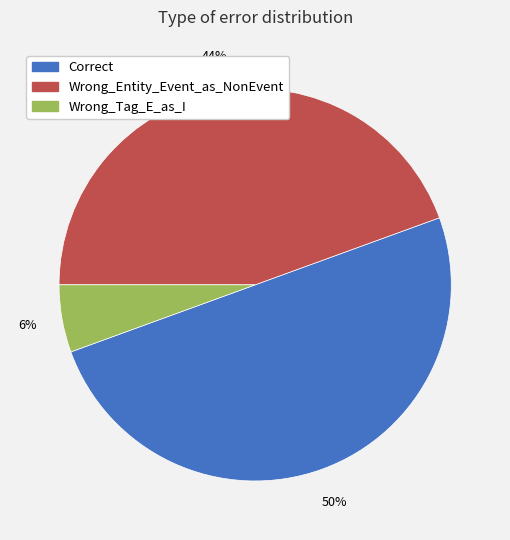

Rank the categories by value from highest to lowest.

Correct, Wrong_Entity_Event_as_NonEvent, Wrong_Tag_E_as_I